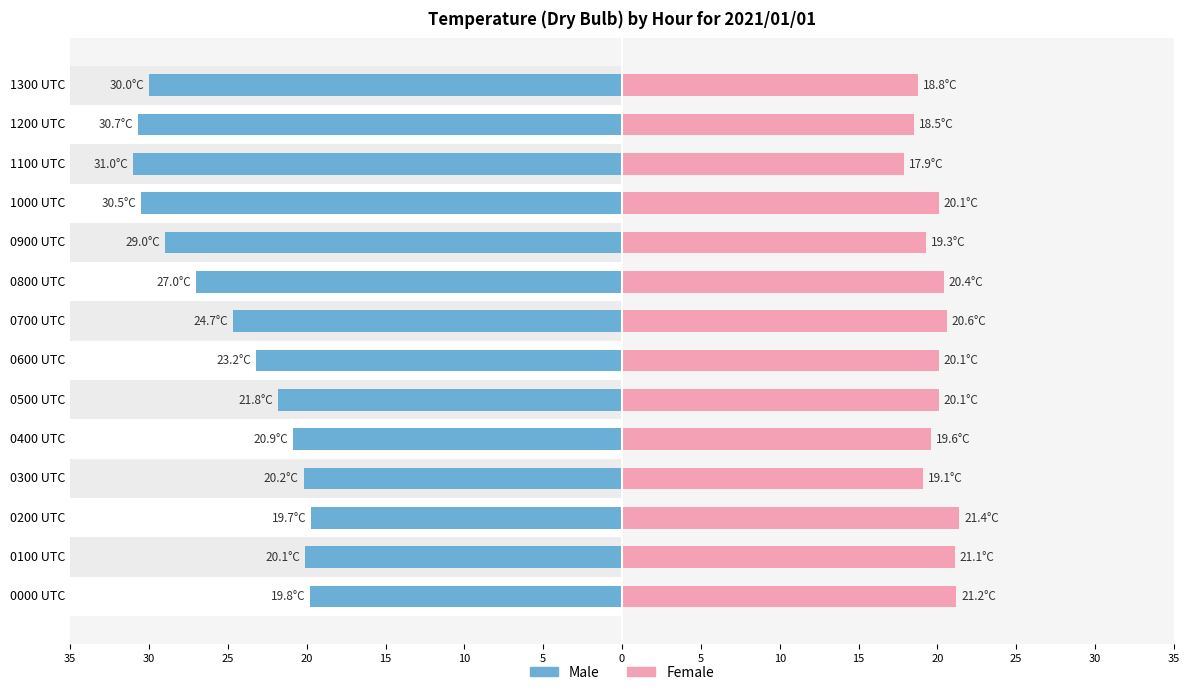

Rank the series by their maximum value, from lowest to highest.

Female, Male